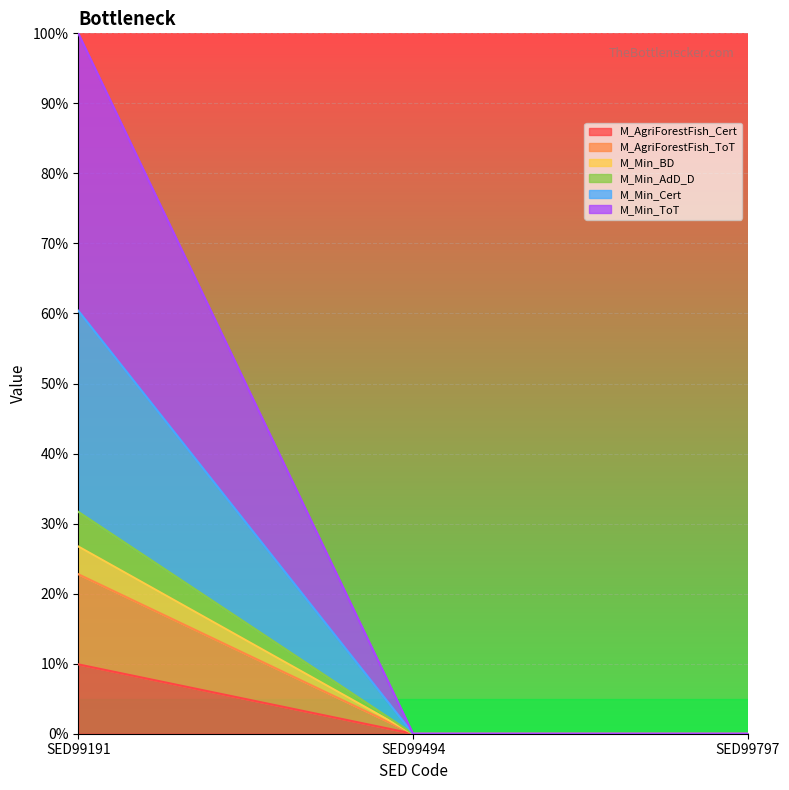

Reading left to right, what are the values for M_AgriForestFish_Cert?

9.9	0.0	0.0